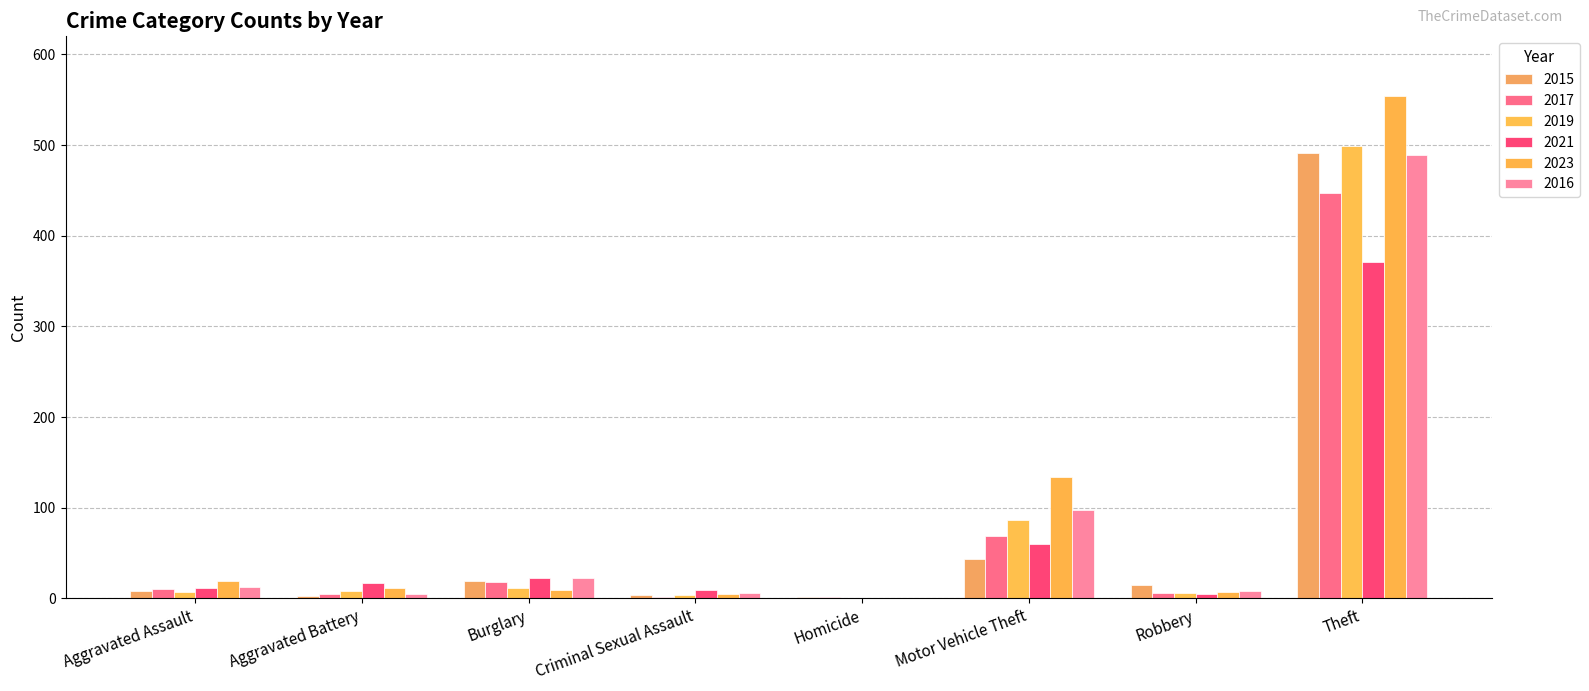

How many series are shown in this chart?

6